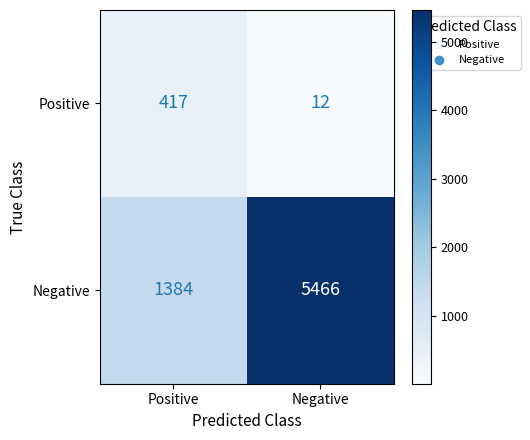

List the series in order of their peak value, lowest first.

Positive, Negative